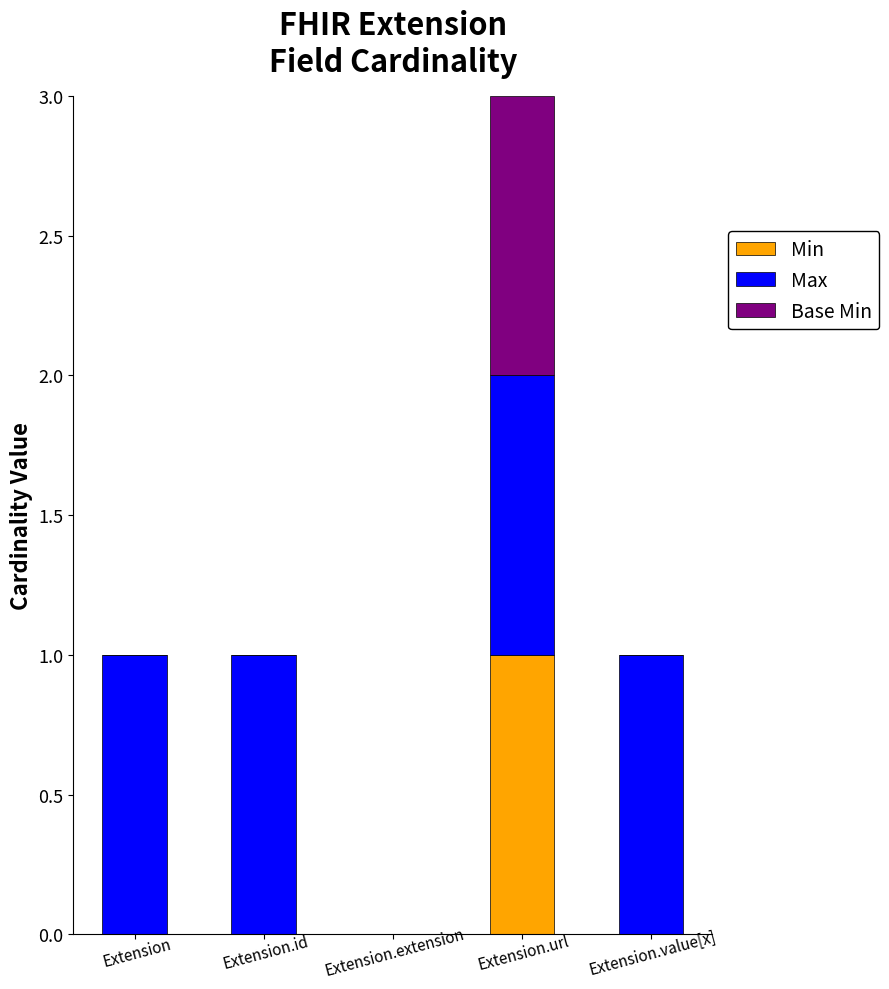

Are the bars horizontal?

No